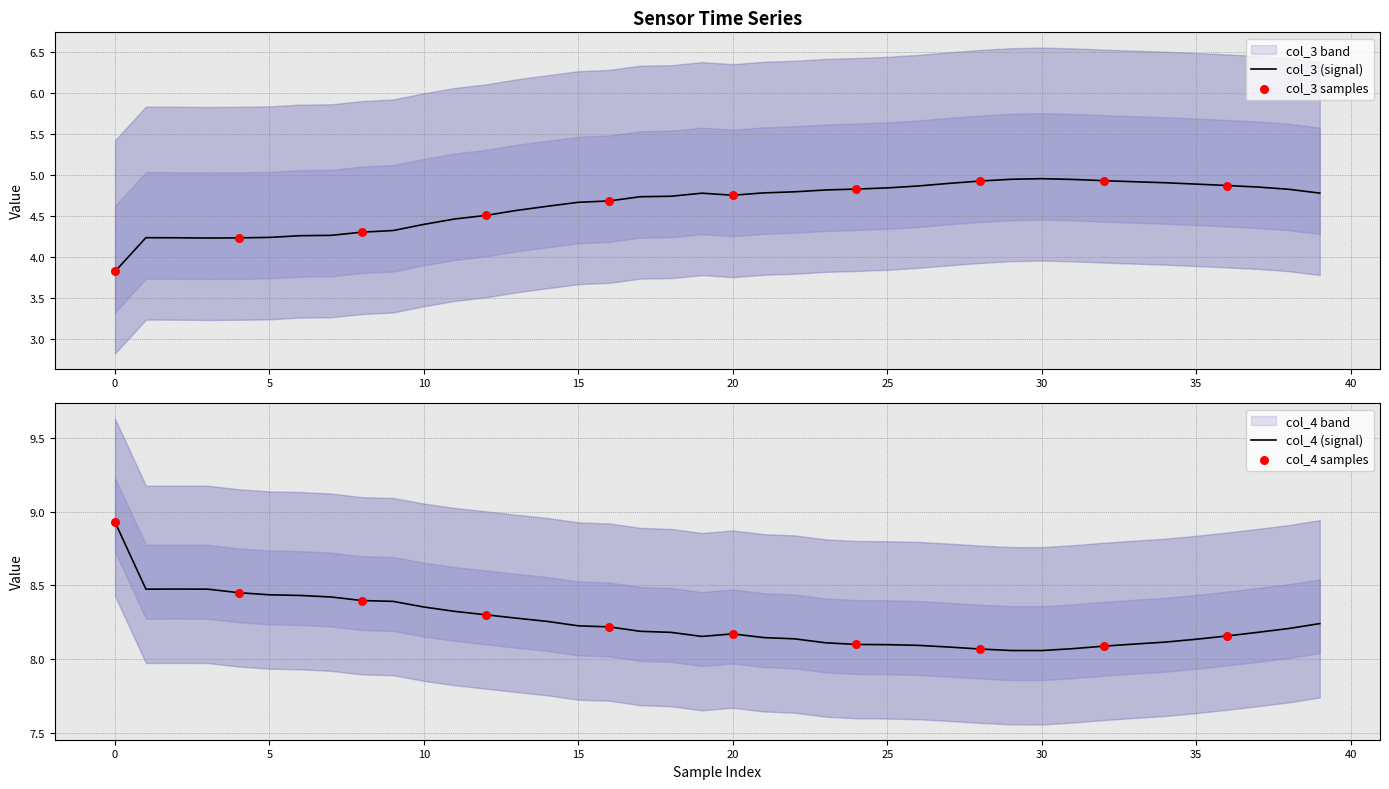

What are all the series names shown in the legend?

col_3, col_4